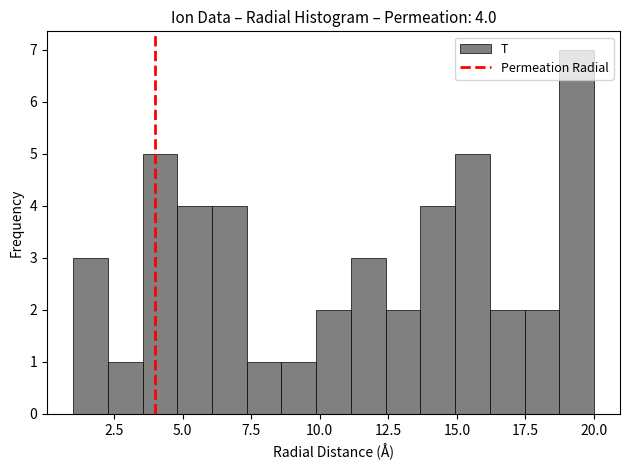

Read against the x-axis, roughly where is the centre of the tallest bar?

19.5